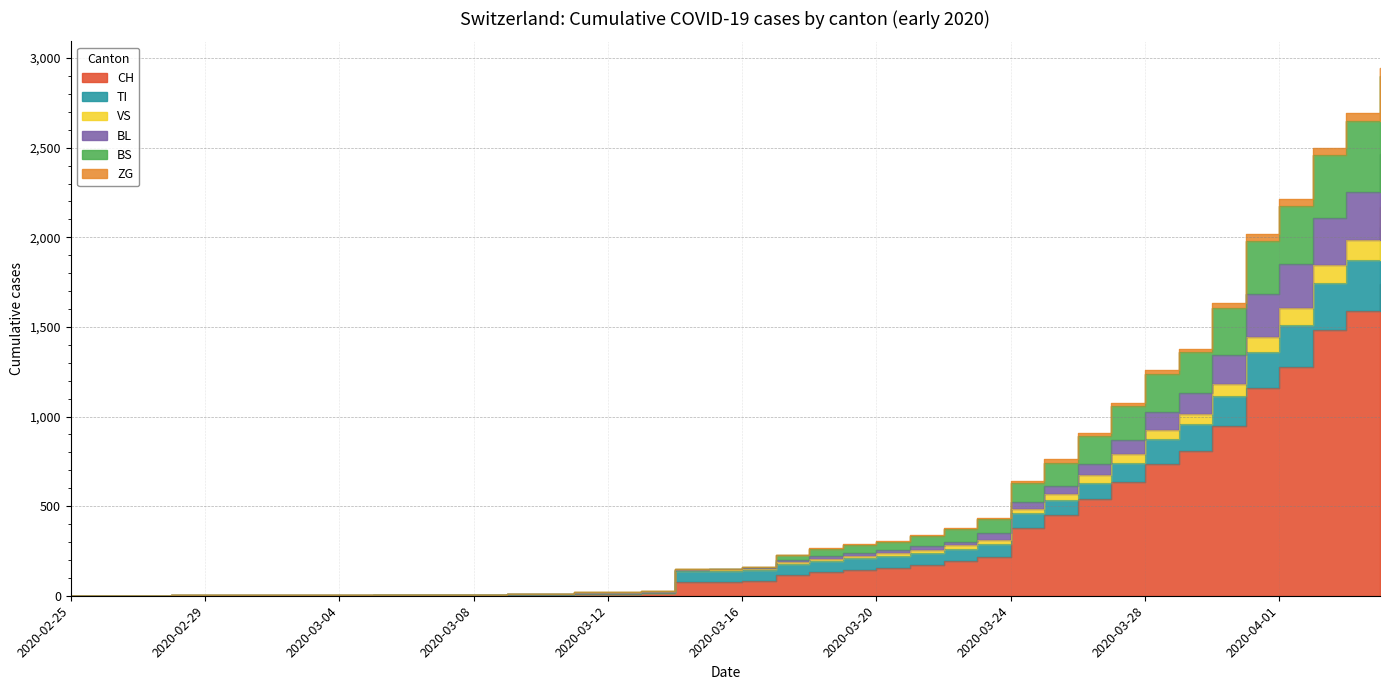

Which category has the lowest value across all series?

2020-02-25